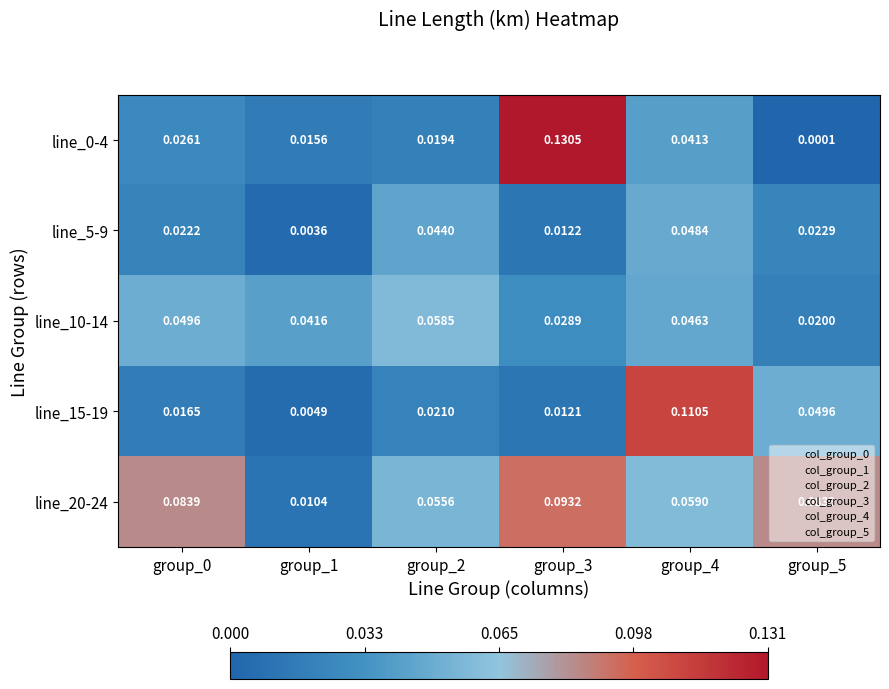

At how many categories does at least one series exceed 0?

6